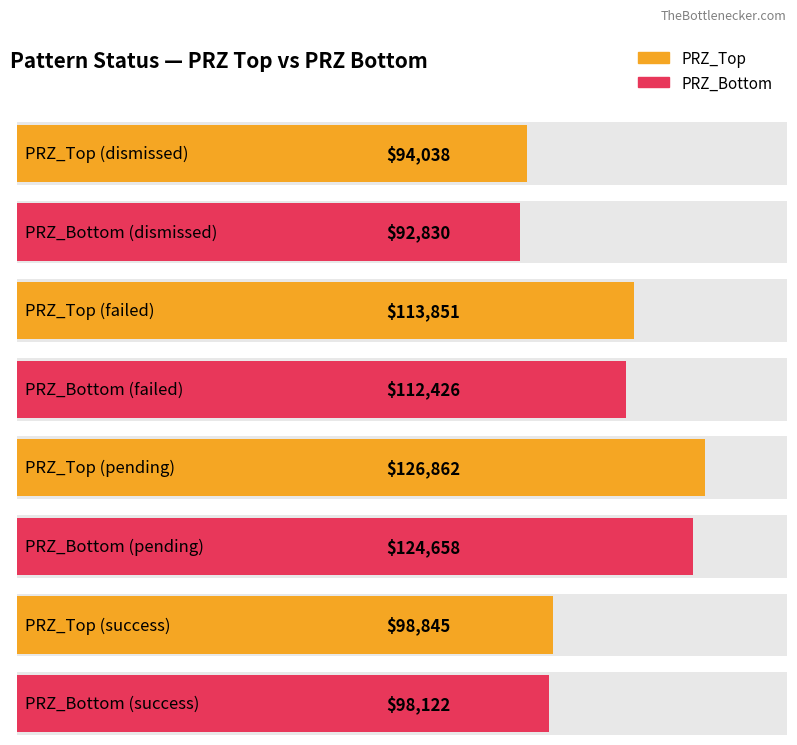

Which category has the lowest value across all series?

dismissed